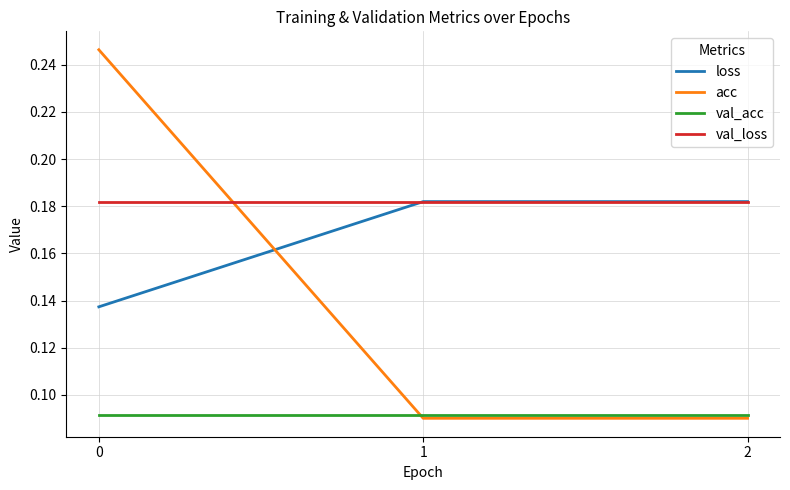

Which series changed the most between 0 and 1?

acc